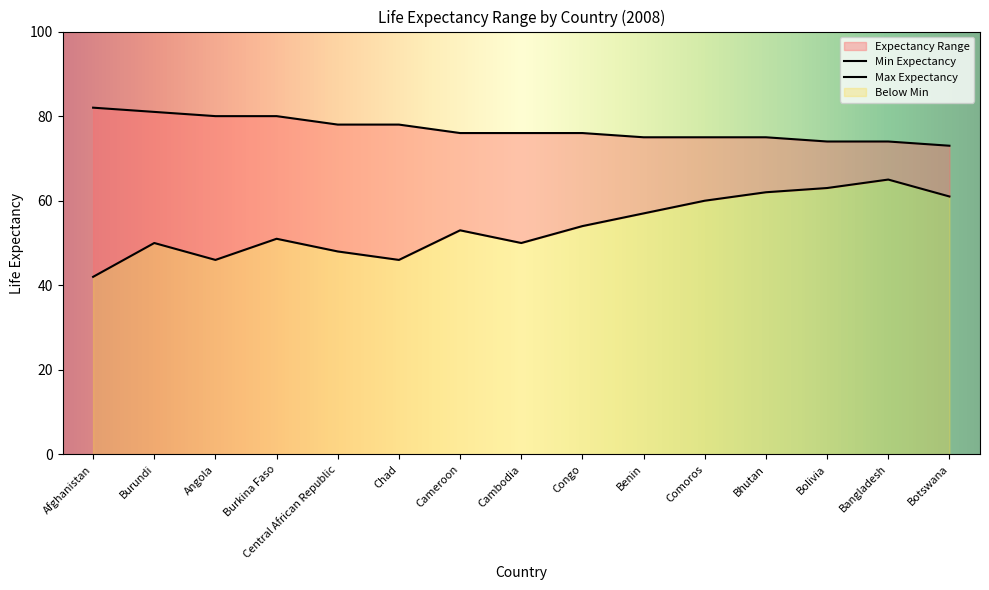

Reading left to right, what are all the values shown in this chart?

Min Expectancy: 42	50	46	51	48	46	53	50	54	57	60	62	63	65	61
Max Expectancy: 82	81	80	80	78	78	76	76	76	75	75	75	74	74	73